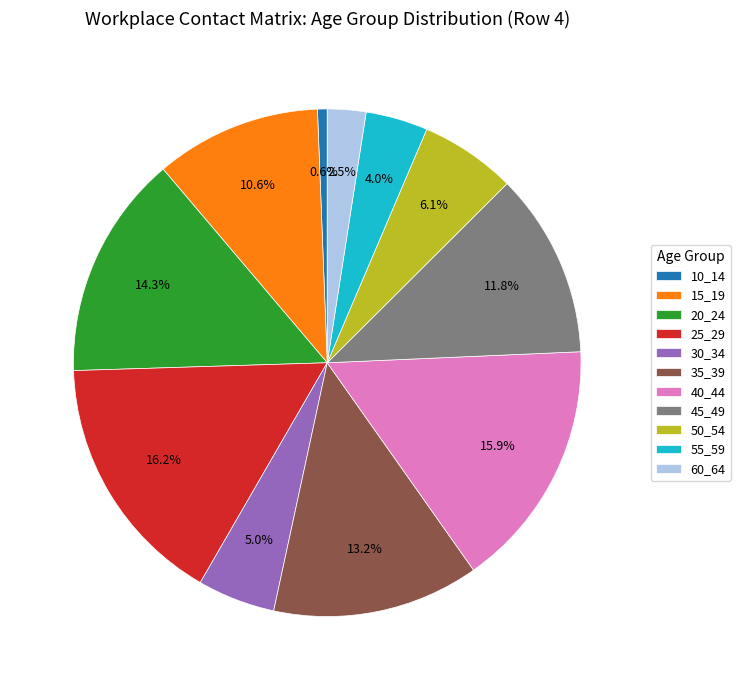

How many slices are in this pie chart?

11